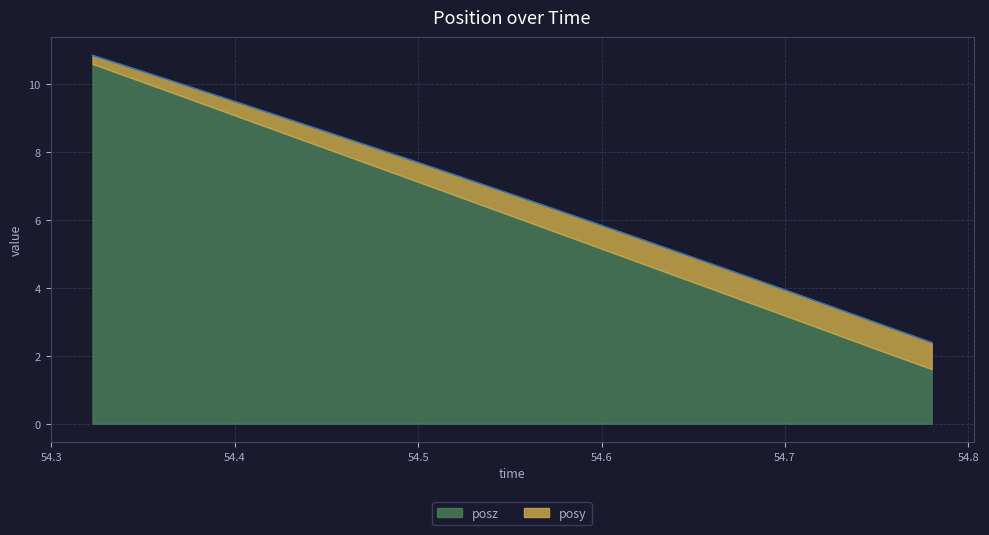

Which category has the lowest value across all series?

54.78002